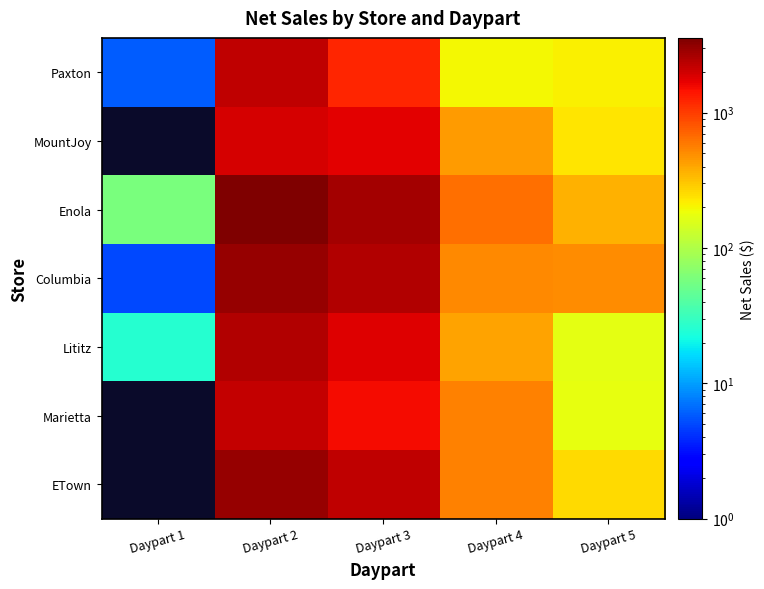

Reading left to right, extract all data points from this chart.

Paxton: Daypart 1=5.9	Daypart 2=2272.6	Daypart 3=1206.6	Daypart 4=200.5	Daypart 5=208.1
MountJoy: Daypart 1=0.0	Daypart 2=1893.8	Daypart 3=1758.0	Daypart 4=435.9	Daypart 5=234.8
Enola: Daypart 1=58.9	Daypart 2=3573.9	Daypart 3=2693.2	Daypart 4=653.0	Daypart 5=366.2
Columbia: Daypart 1=5.1	Daypart 2=2995.5	Daypart 3=2457.8	Daypart 4=524.0	Daypart 5=499.7
Lititz: Daypart 1=26.0	Daypart 2=2491.9	Daypart 3=1774.8	Daypart 4=415.8	Daypart 5=168.3
Marietta: Daypart 1=0.0	Daypart 2=2195.2	Daypart 3=1541.7	Daypart 4=555.3	Daypart 5=175.5
ETown: Daypart 1=0.0	Daypart 2=2955.7	Daypart 3=2265.4	Daypart 4=545.9	Daypart 5=257.5